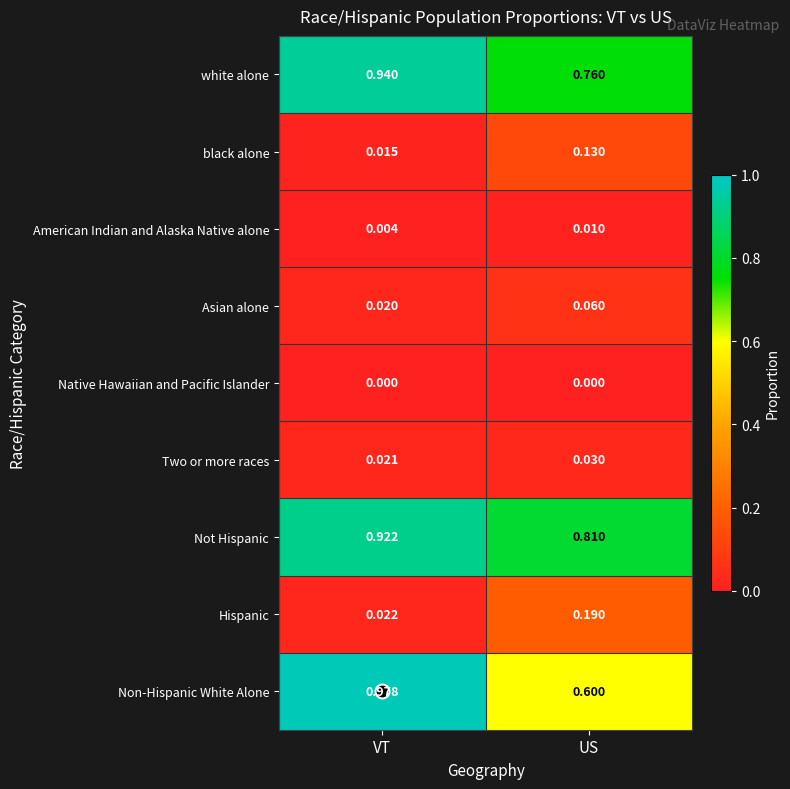

List the labels in order of Not Hispanic value, largest first.

VT, US